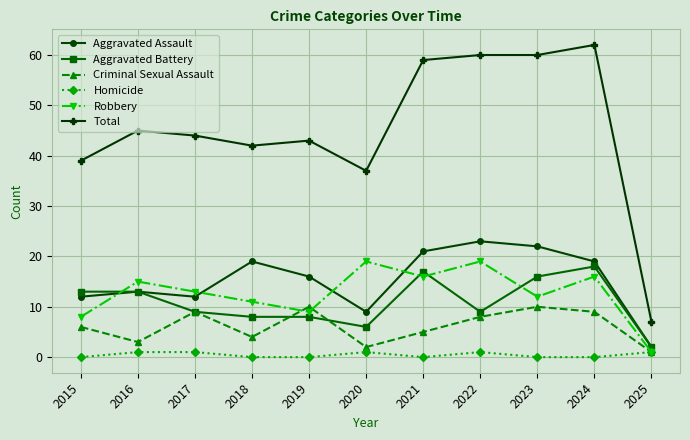

What is the approximate value of Aggravated Assault at 2017, to the nearest 10?

10